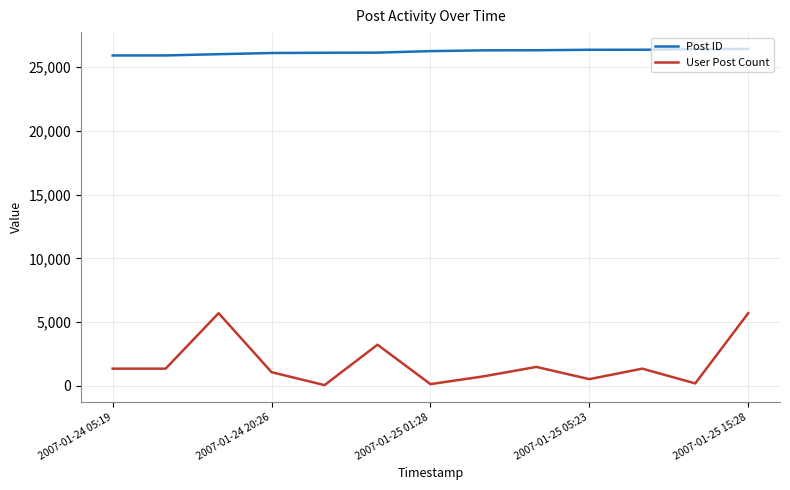

Which series has the largest range (max minus min)?

User Post Count